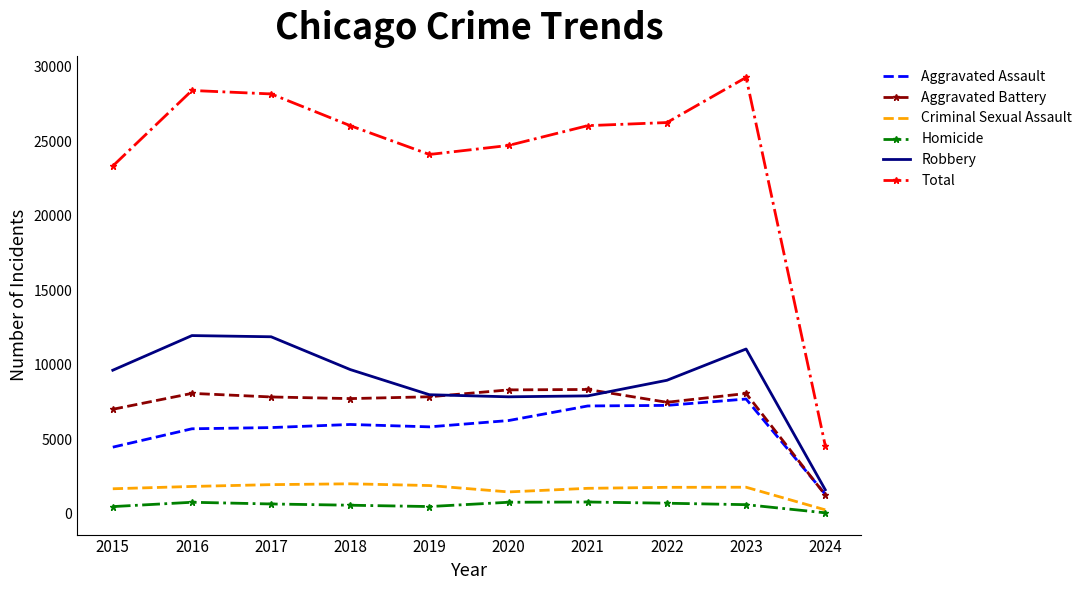

What are all the series names shown in the legend?

Aggravated Assault, Aggravated Battery, Criminal Sexual Assault, Homicide, Robbery, Total